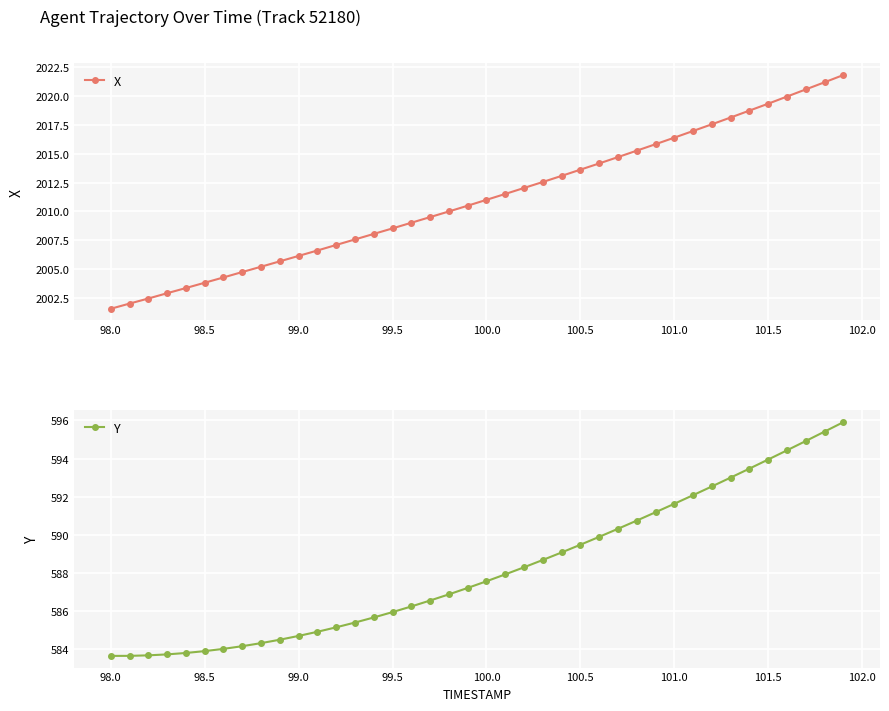

True or false: X has more than 2 interior local peaks.

False